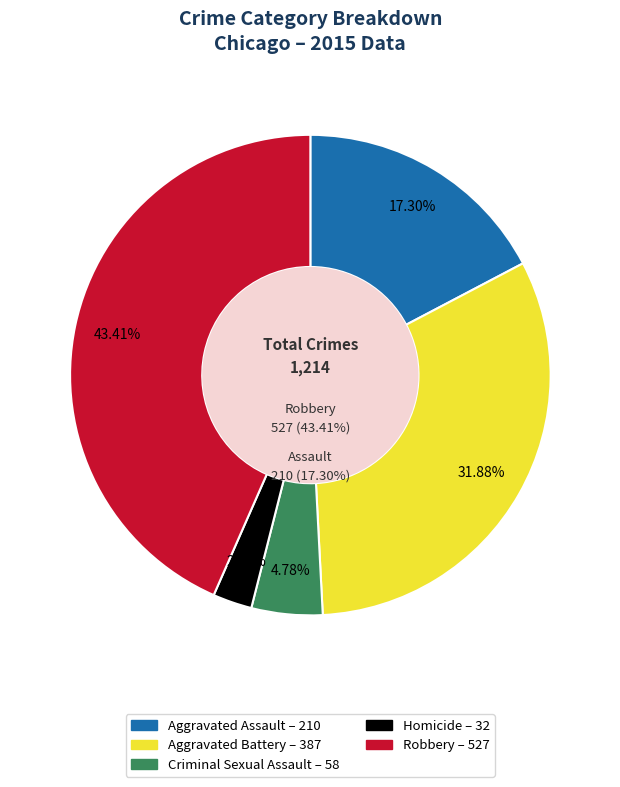

Is there any slice that represents more than half of the pie?

No